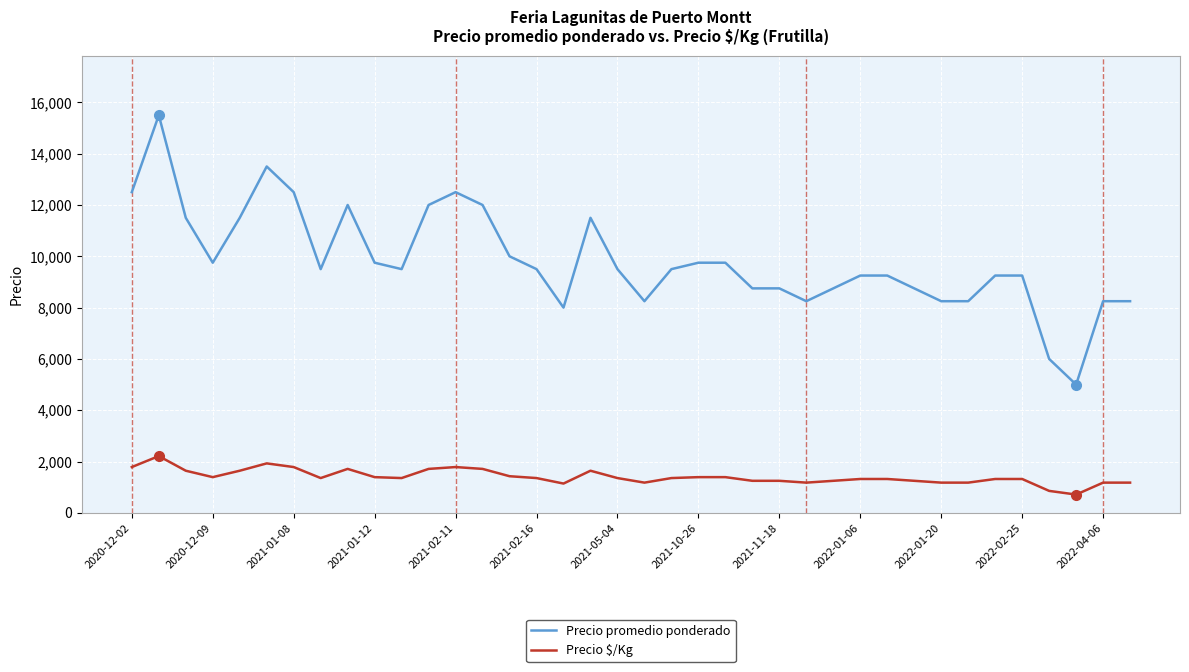

Which series has the largest total across all categories?

Precio promedio ponderado